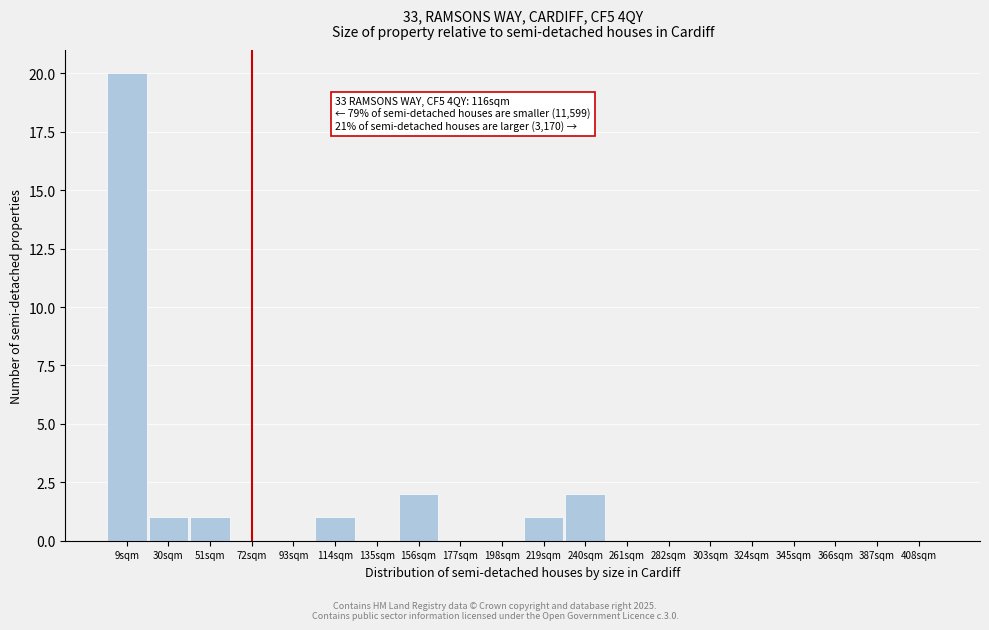

Reading left to right, list all the values displayed in this chart.

9sqm=20	30sqm=1	51sqm=1	72sqm=0	93sqm=0	114sqm=1	135sqm=0	156sqm=2	177sqm=0	198sqm=0	219sqm=1	240sqm=2	261sqm=0	282sqm=0	303sqm=0	324sqm=0	345sqm=0	366sqm=0	387sqm=0	408sqm=0